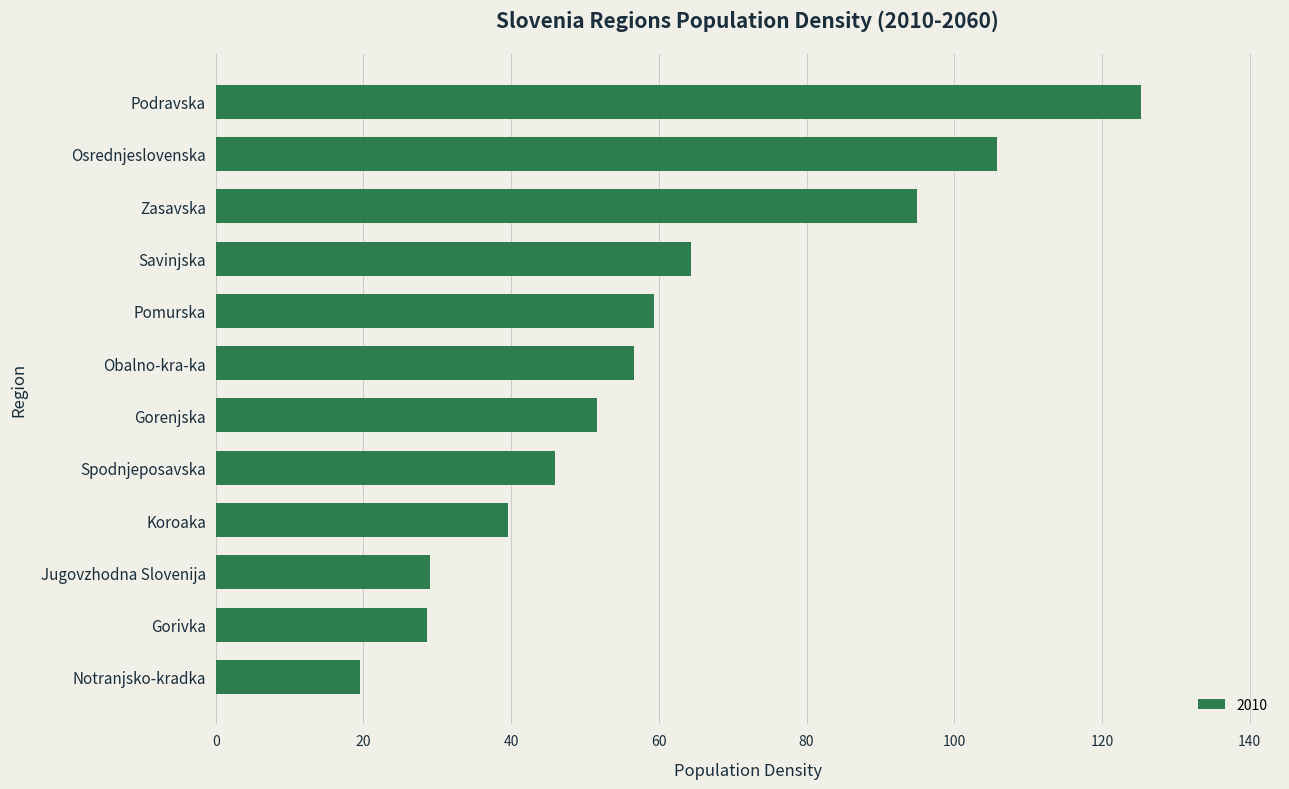

How many bars are there in total?

12